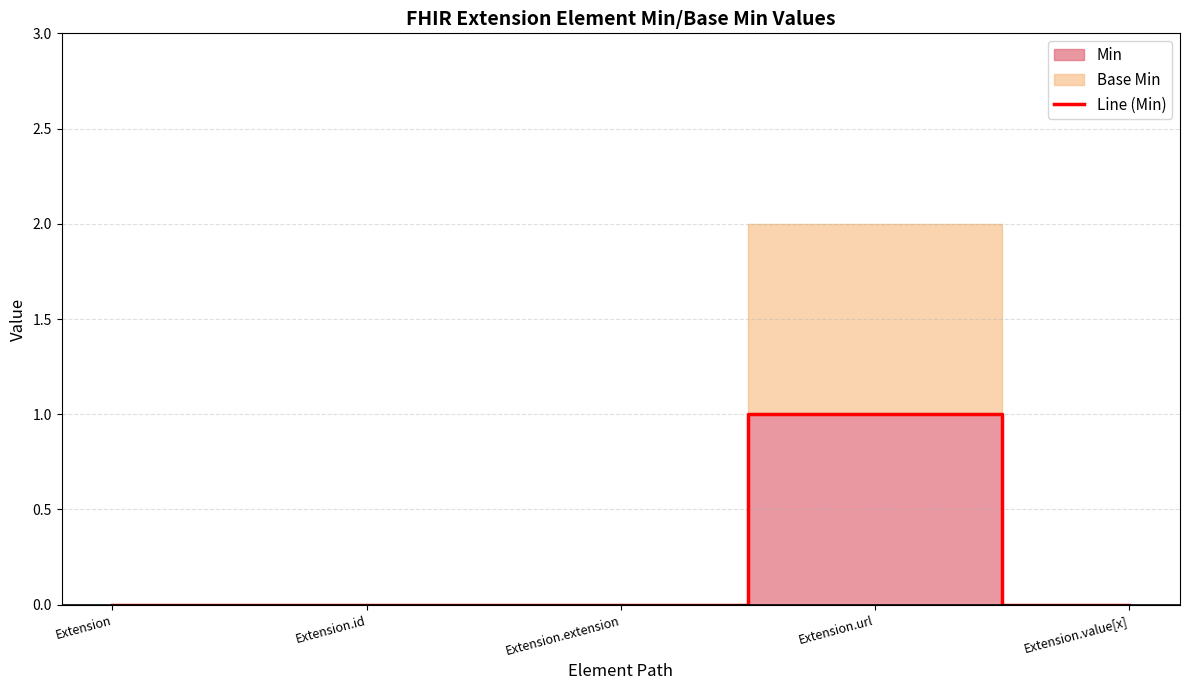

Between Extension.value[x] and Extension.id, which is larger?

Extension.value[x]